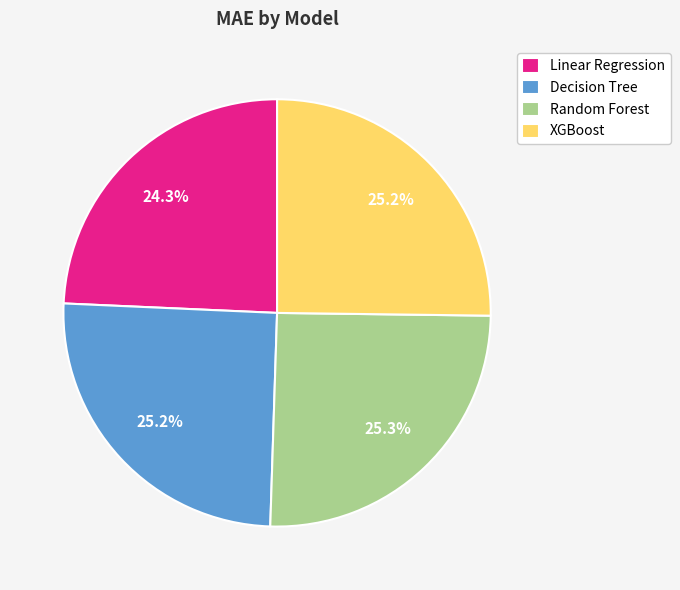

Approximately how many times larger is the value at Linear Regression compared to XGBoost?

1.0